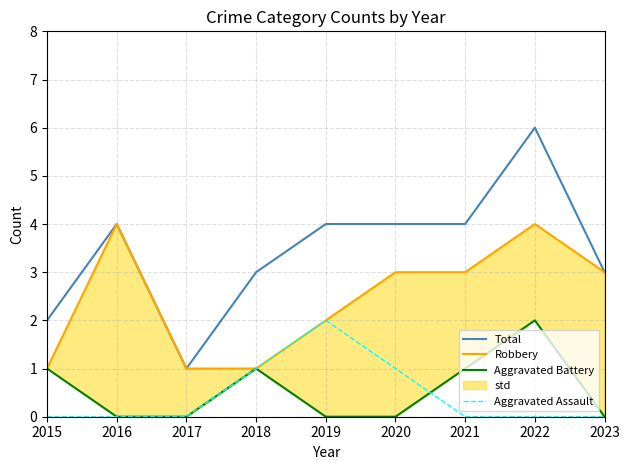

True or false: Aggravated Battery and Total intersect in this chart.

False